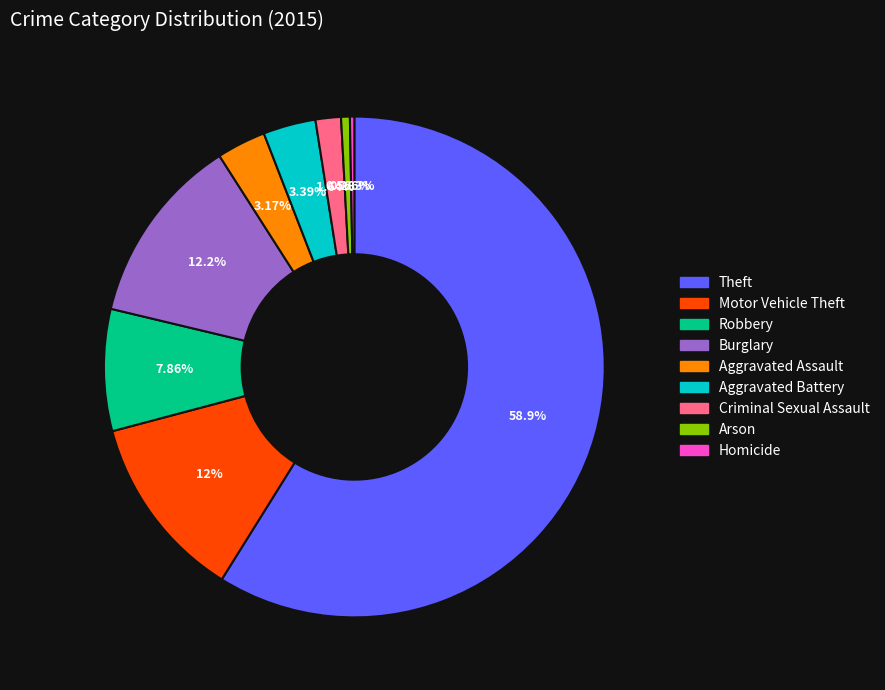

Do Criminal Sexual Assault and Burglary together represent more than half of the pie?

No